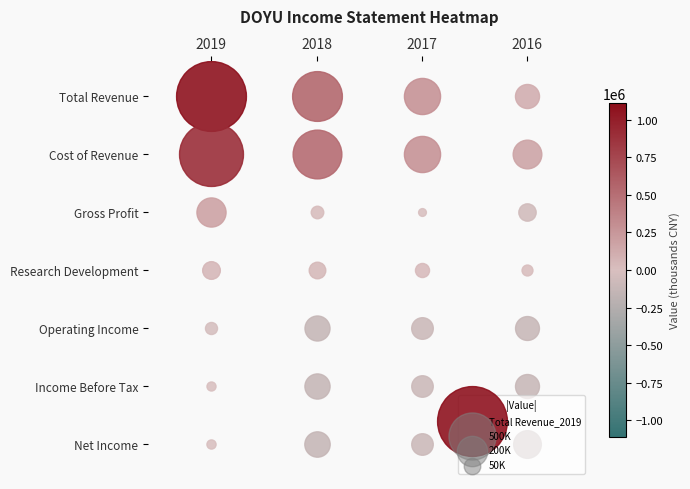

Which category has the highest value in the Operating Income series?

2019